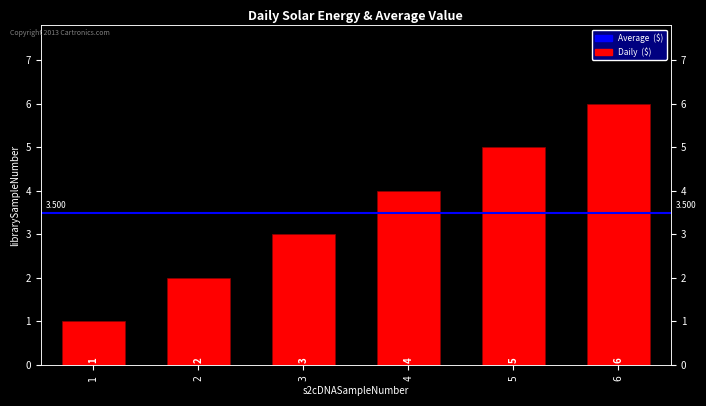

List the labels in order of value, largest first.

6, 5, 4, 3, 2, 1